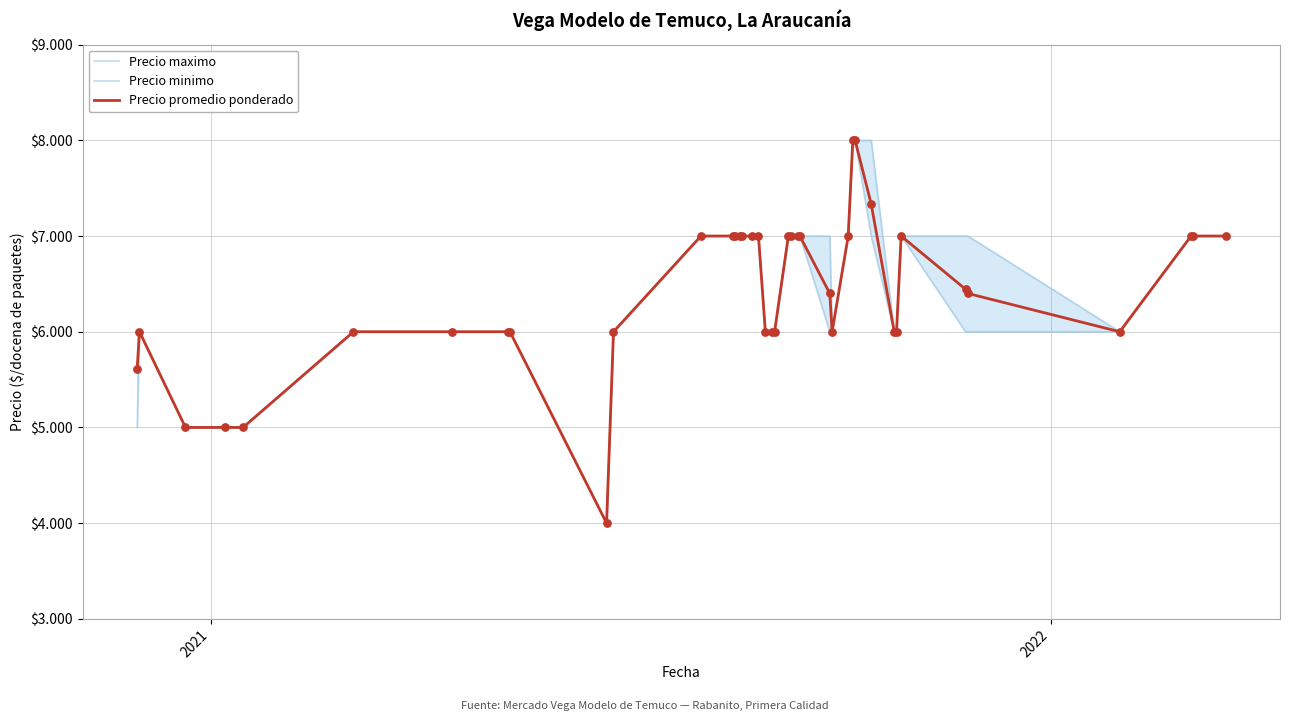

Which series contains the lowest Y value?

Precio maximo